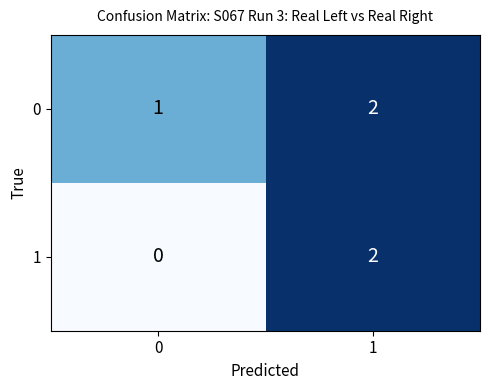

Rank the series by their average value, from highest to lowest.

0, 1